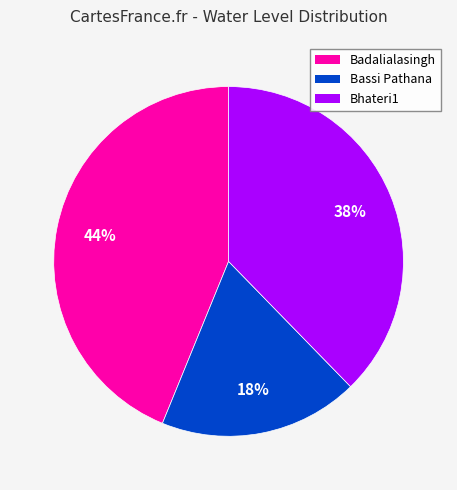

How many segments does this pie chart have?

3